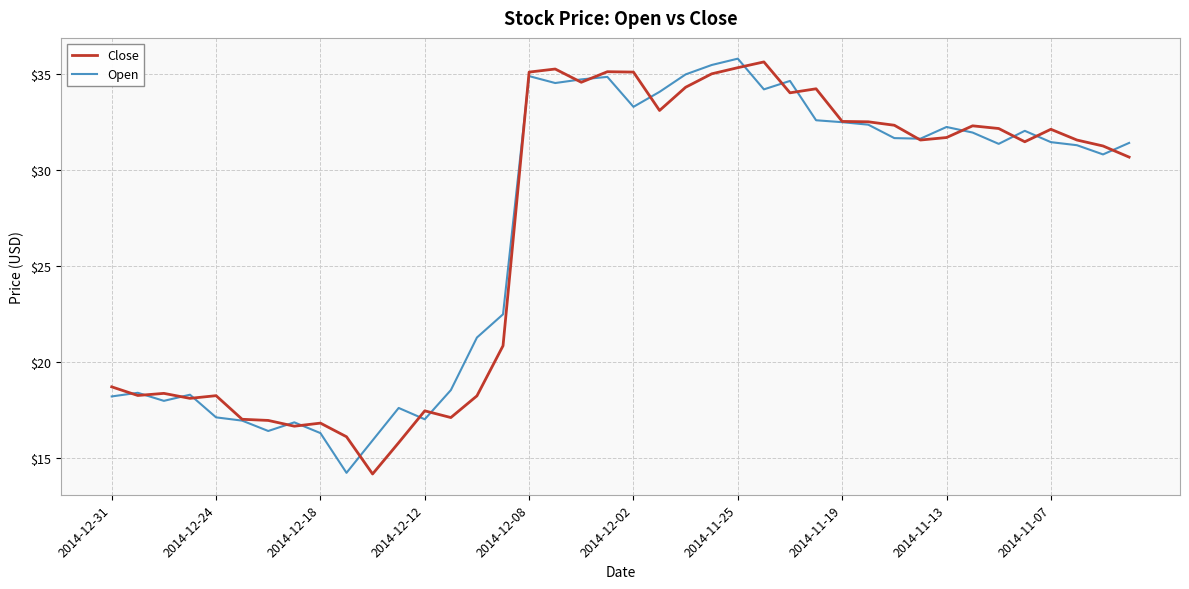

Does the chart display data point markers on the line(s)?

No